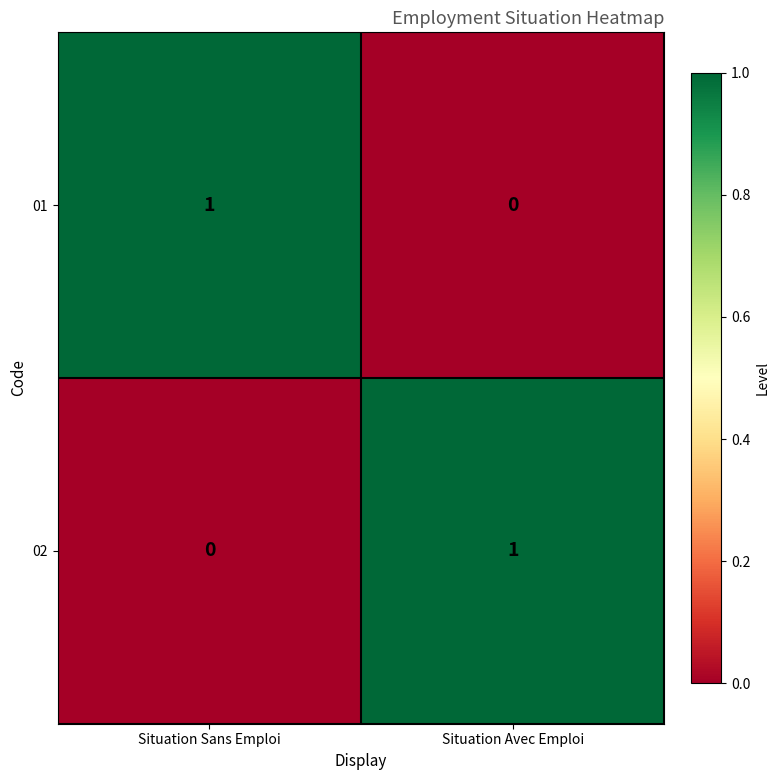

Is the value of 02 at Situation Avec Emploi greater than the value of 01 at Situation Avec Emploi?

Yes